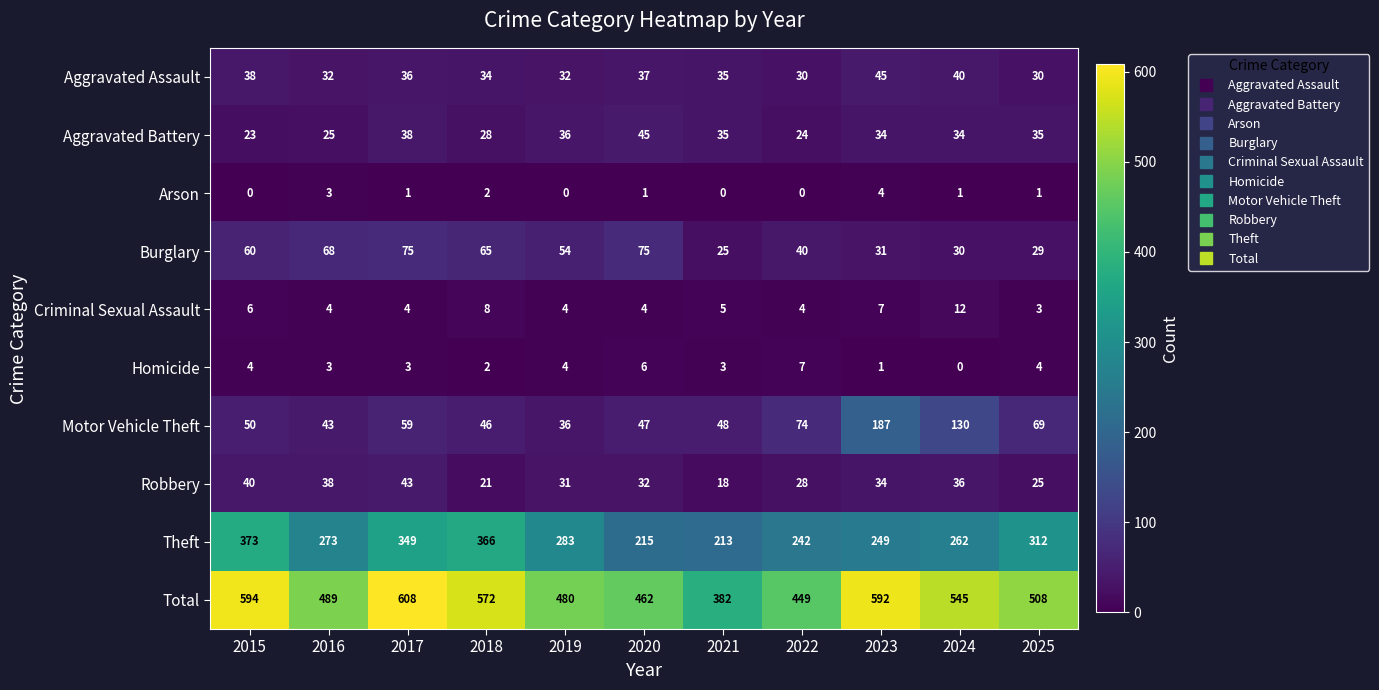

Is it true that Motor Vehicle Theft equals 69 at 2025?

True